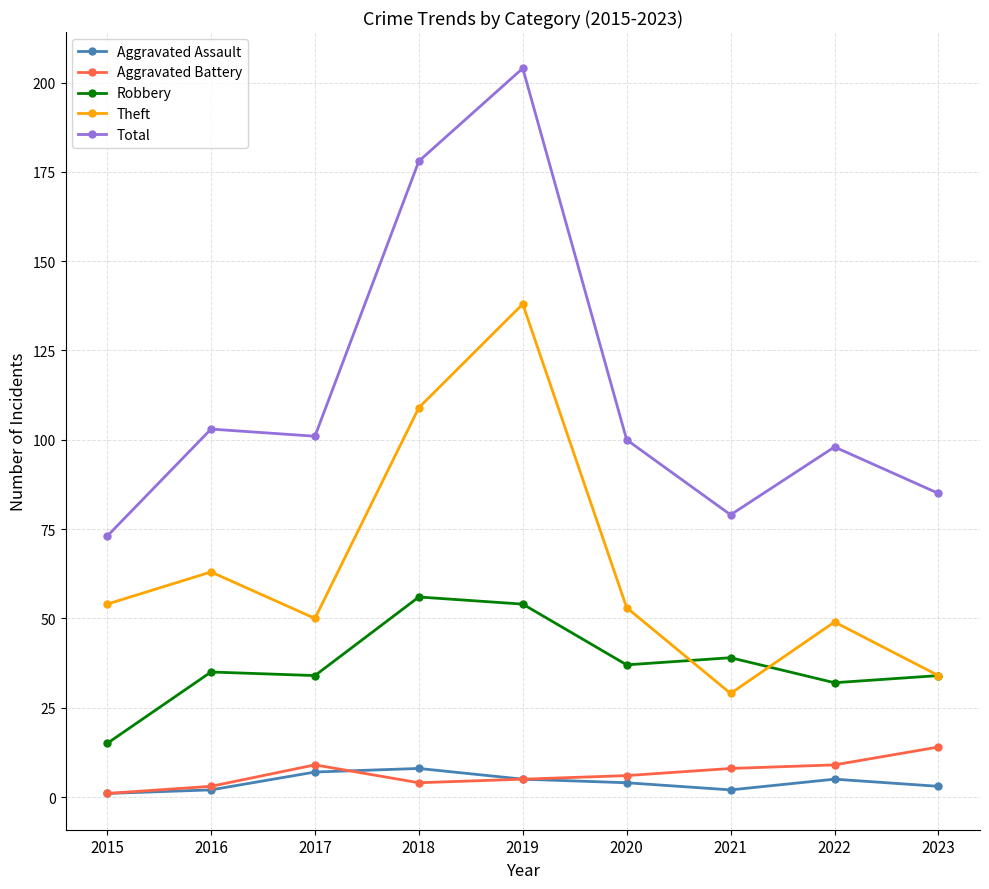

How many values in the Robbery series are below 35?

4